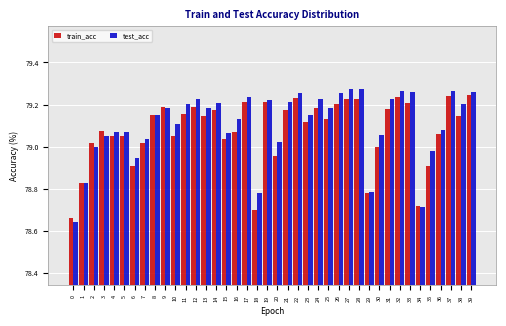

Which series changed the most between 4 and 11?

test_acc